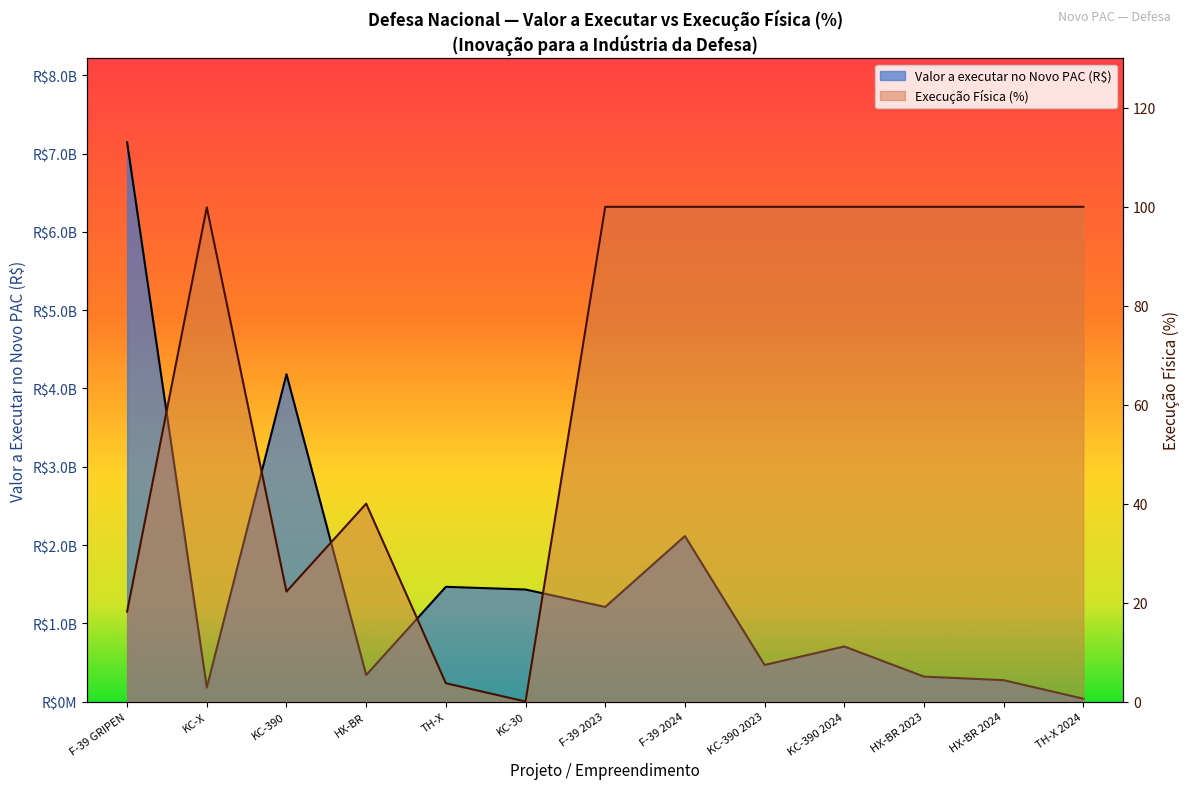

In Valor a executar no Novo PAC (B R$), how many points are lower than both neighbors (excluding endpoints)?

4